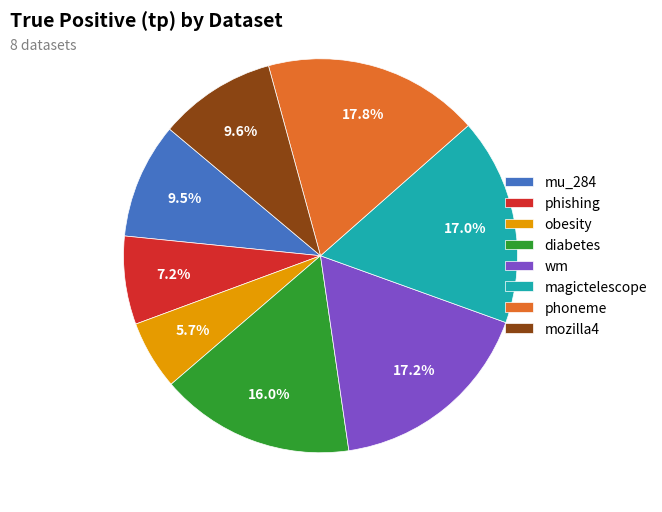

What is the total percentage of phoneme and magictelescope?

34.8%